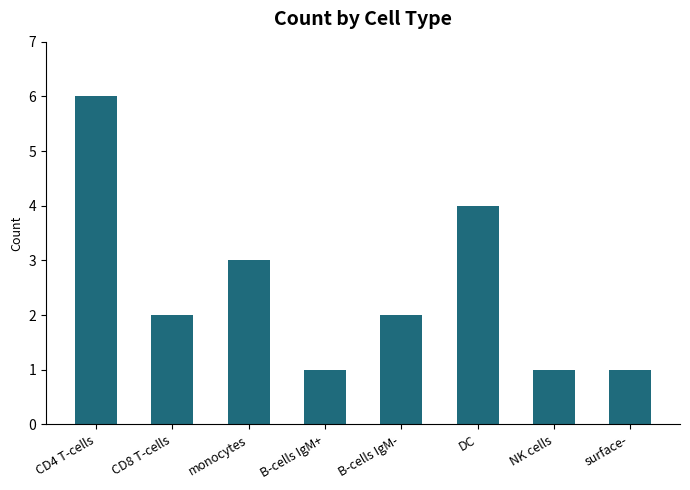

What is the change in value from CD8 T-cells to surface-?

-1